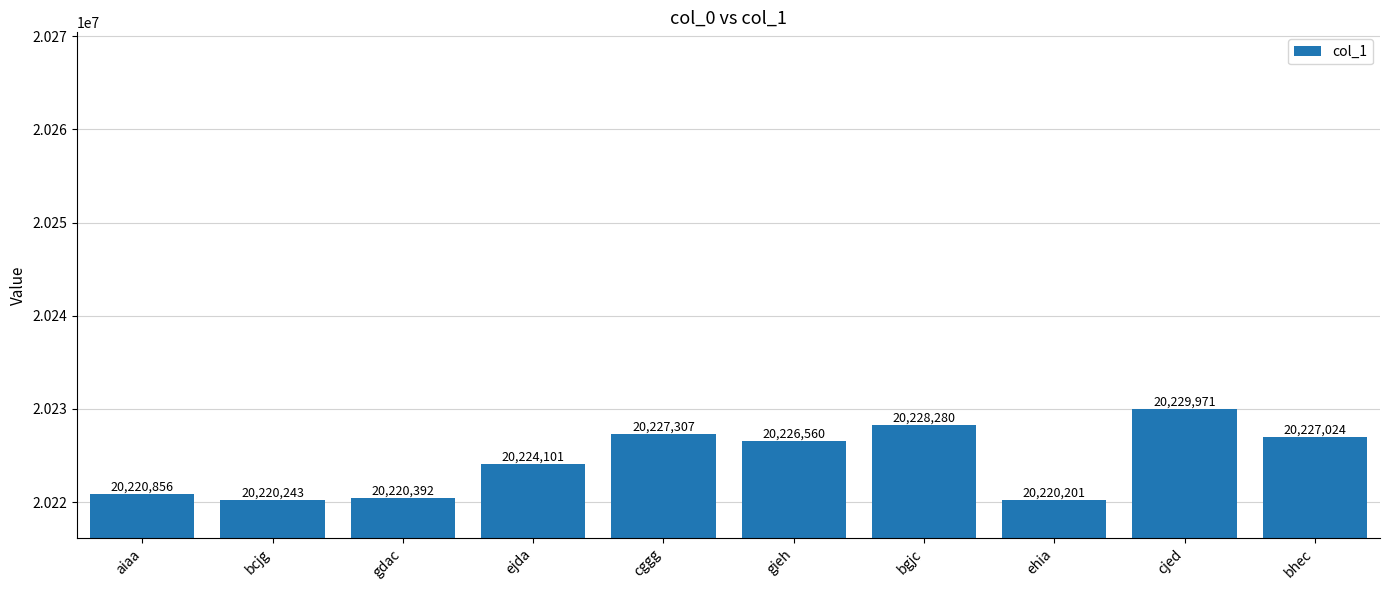

The value at aiaa is 10348716. True or false?

False